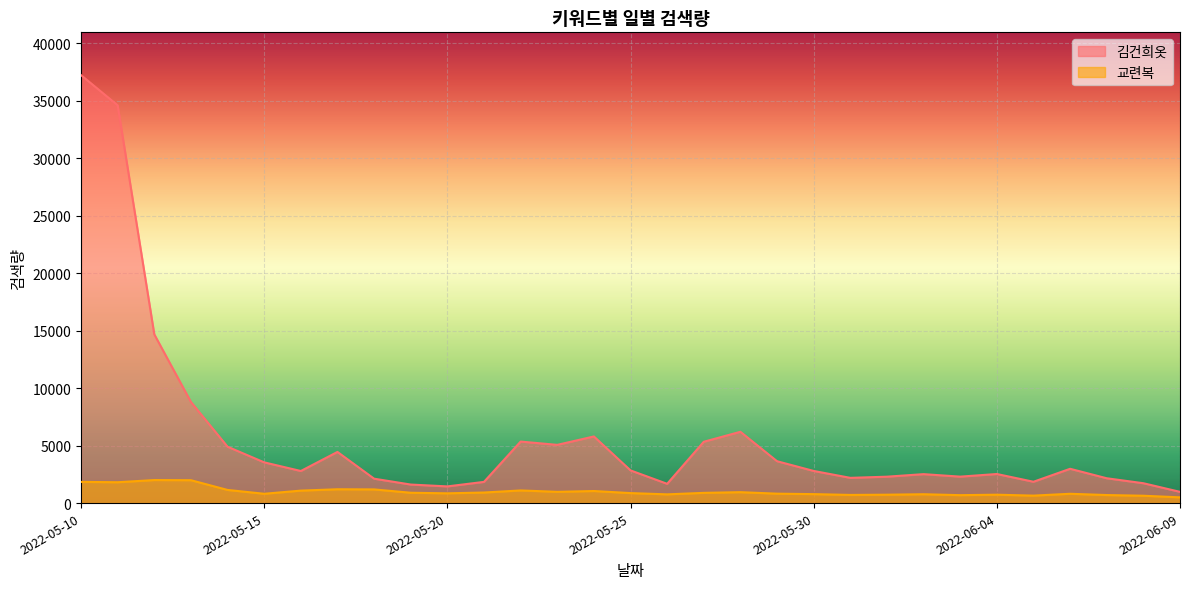

True or false: 교련복 and 김건희옷 intersect in this chart.

False